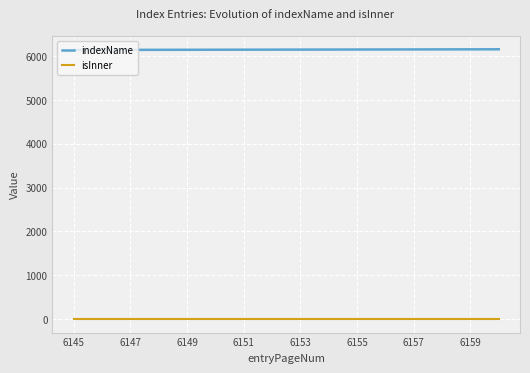

List the series in order of their overall mean, highest first.

indexName, isInner